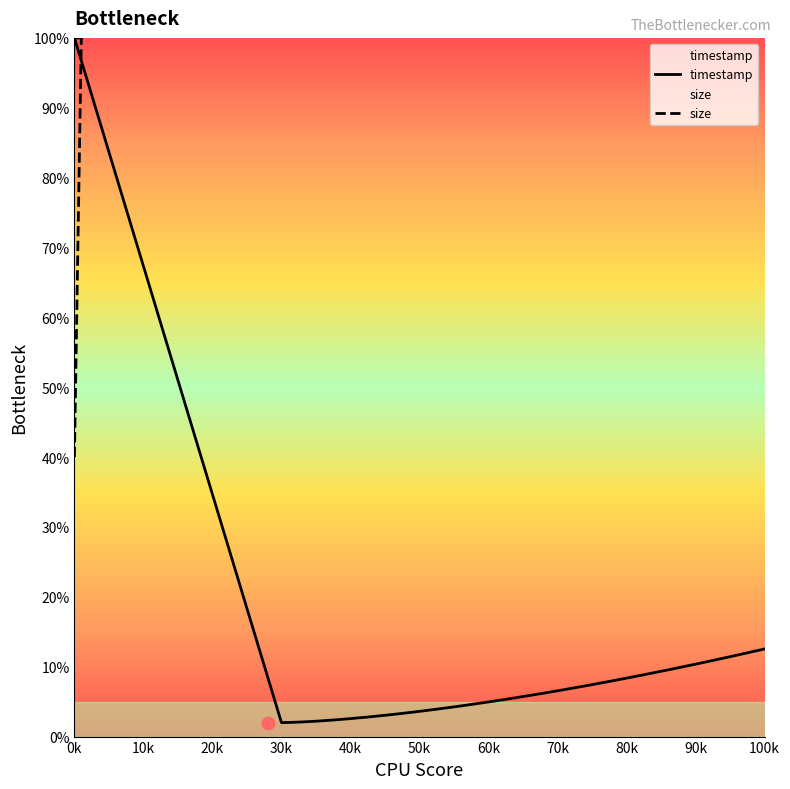

Is the value of size at 0k greater than the value of timestamp at 10k?

No